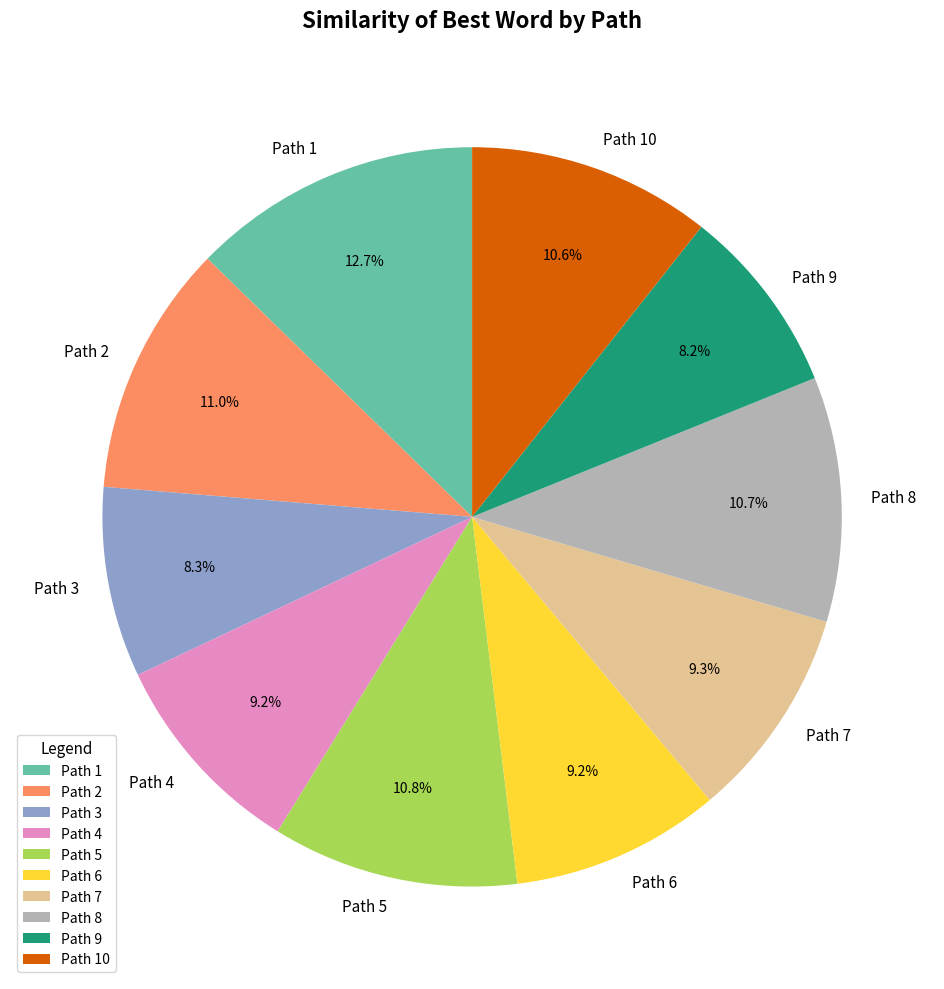

Which slice is the largest?

Path 1